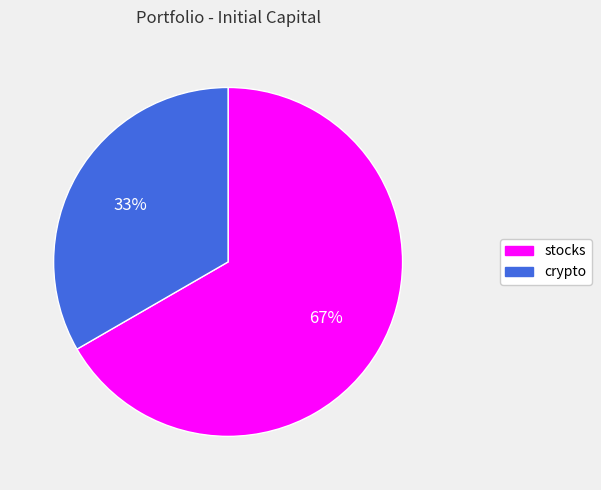

Between crypto and stocks, which is larger?

stocks